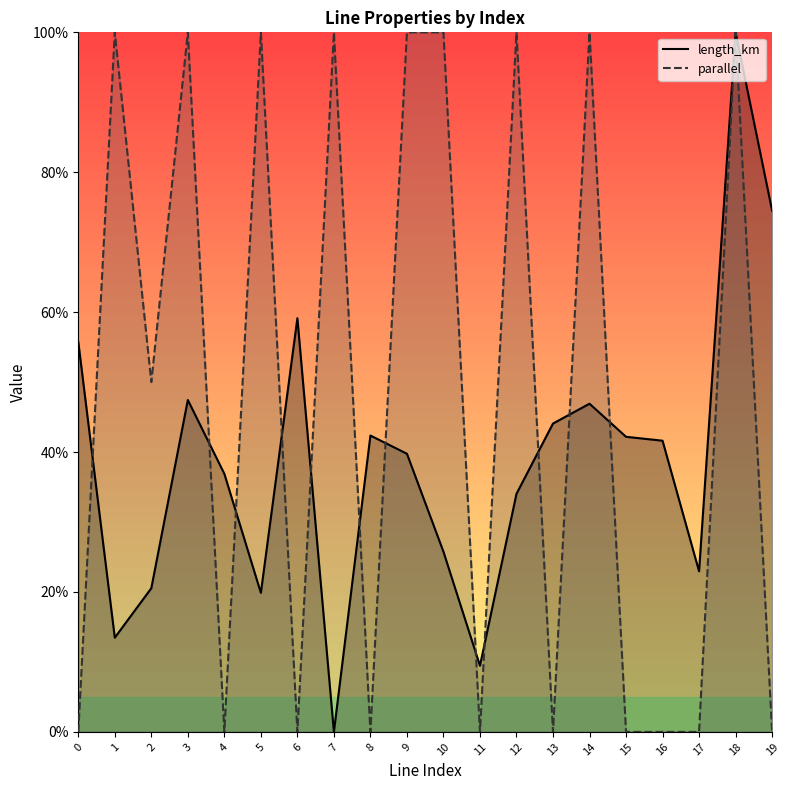

What is the difference between the maximum and second lowest values in the parallel series?

1.0